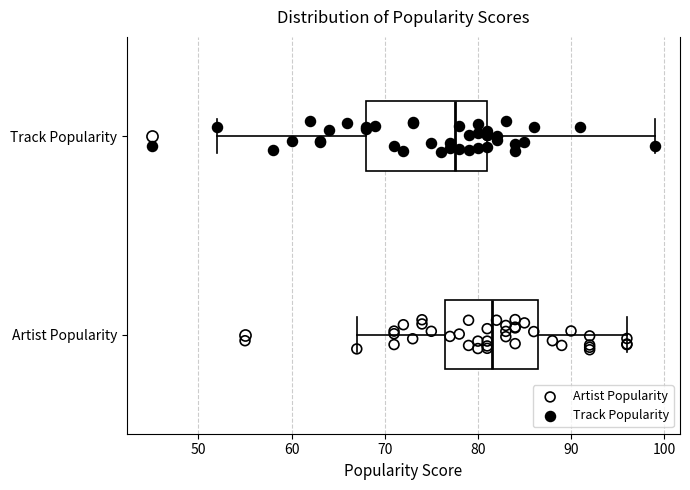

Which box has the furthest to the right median line?

Artist Popularity